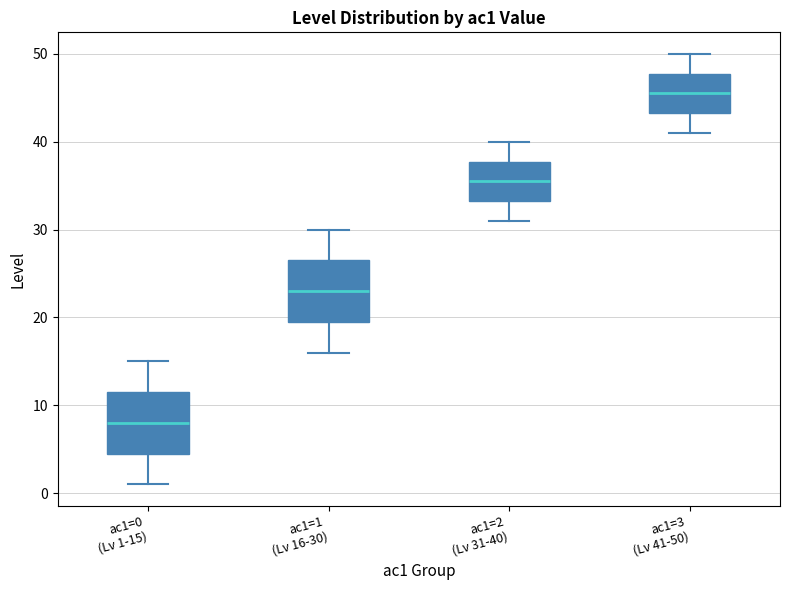

Reading left to right, read every box against the y-axis: the position of its median line, the range the box covers, and the ends of its whiskers. The values are not printed on the chart, so give them approximately, as read against the axis.

ac1=0 (Lv 1-15): median 8, box 5 to 12, whiskers 1 to 15
ac1=1 (Lv 16-30): median 23, box 20 to 27, whiskers 16 to 30
ac1=2 (Lv 31-40): median 36, box 33 to 38, whiskers 31 to 40
ac1=3 (Lv 41-50): median 46, box 43 to 48, whiskers 41 to 50